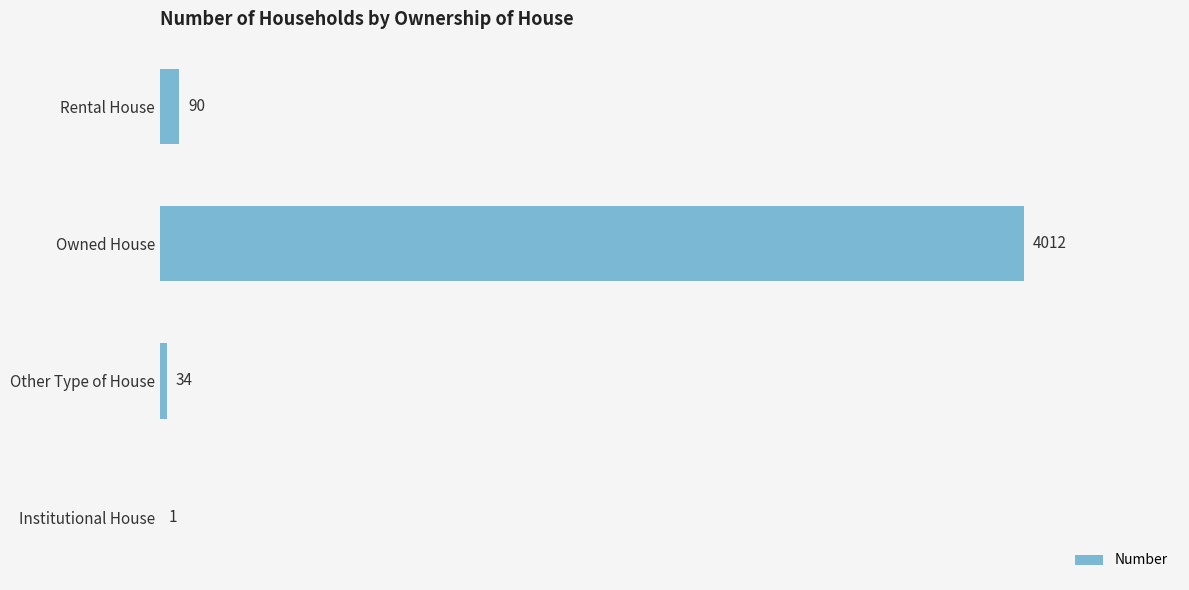

What is the sum of all values?

4137